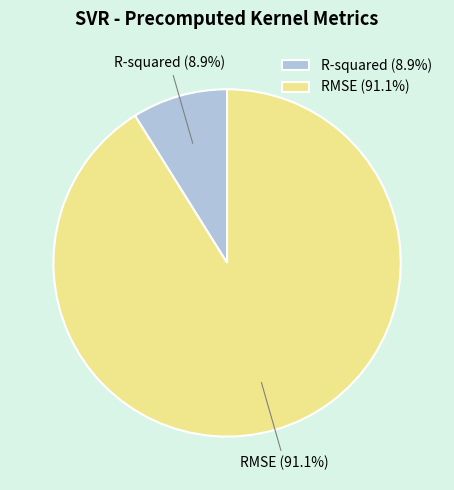

What percentage is the RMSE slice, to the nearest percent?

91%